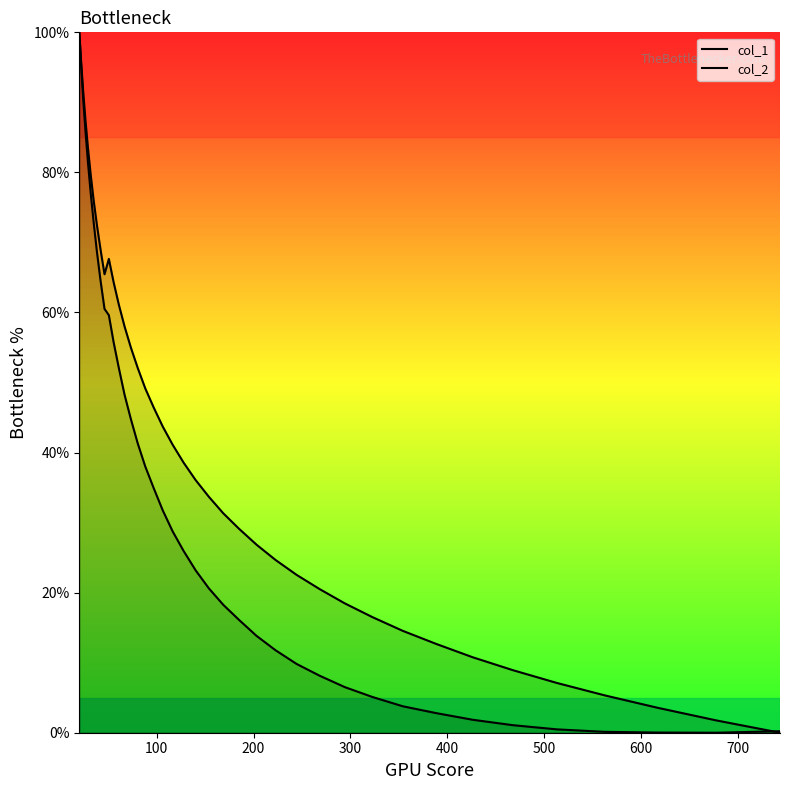

What is the average value of the col_1 series?

43.1